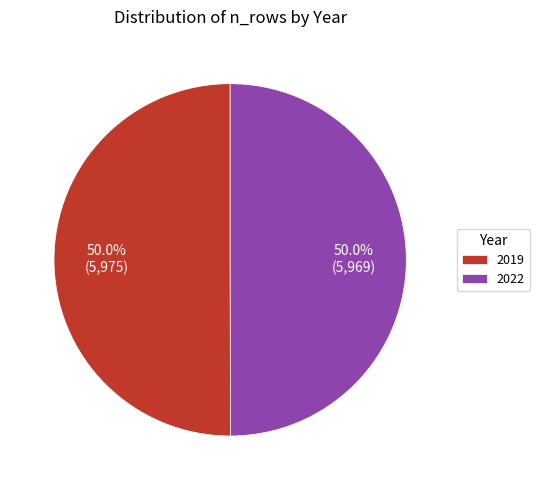

Combined, do 2019 and 2022 account for over 50%?

Yes